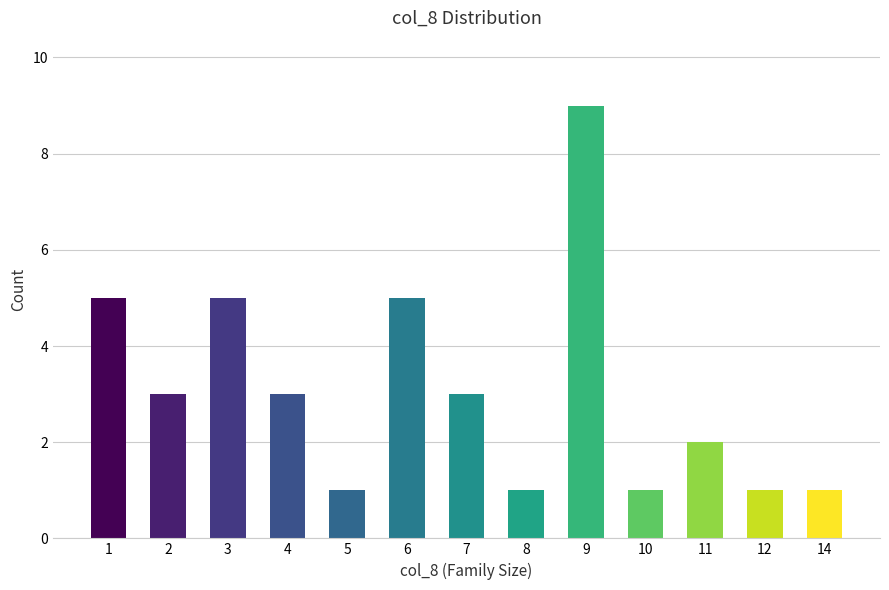

Reading left to right, what are all the values shown in this chart?

5	3	5	3	1	5	3	1	9	1	2	1	1